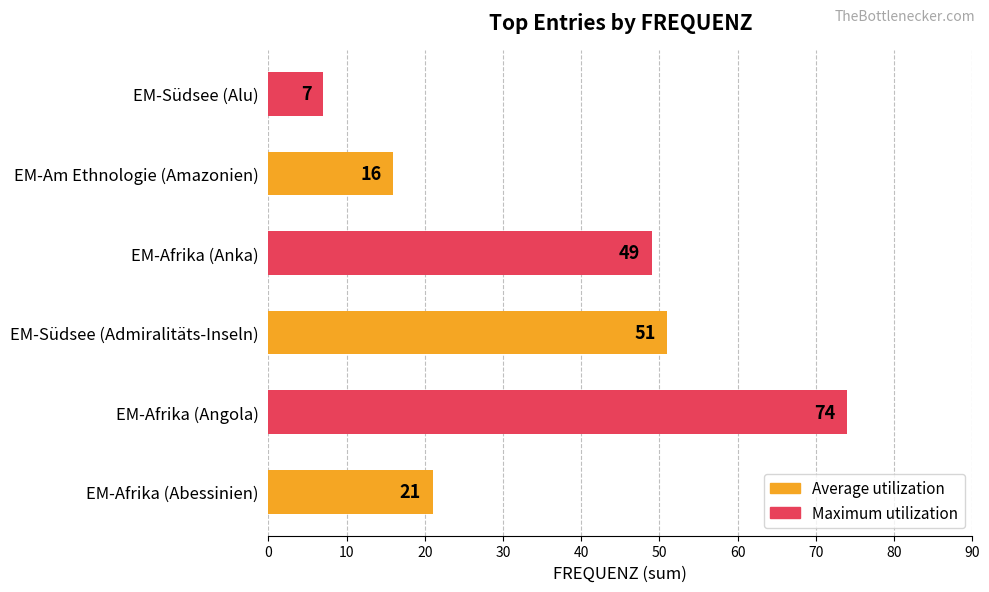

How many distinct data groups are displayed?

1